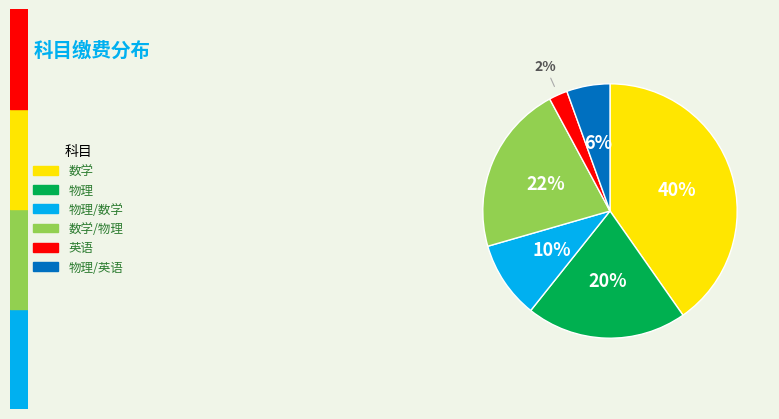

To the nearest percent, what portion does 数学/物理 represent?

22%